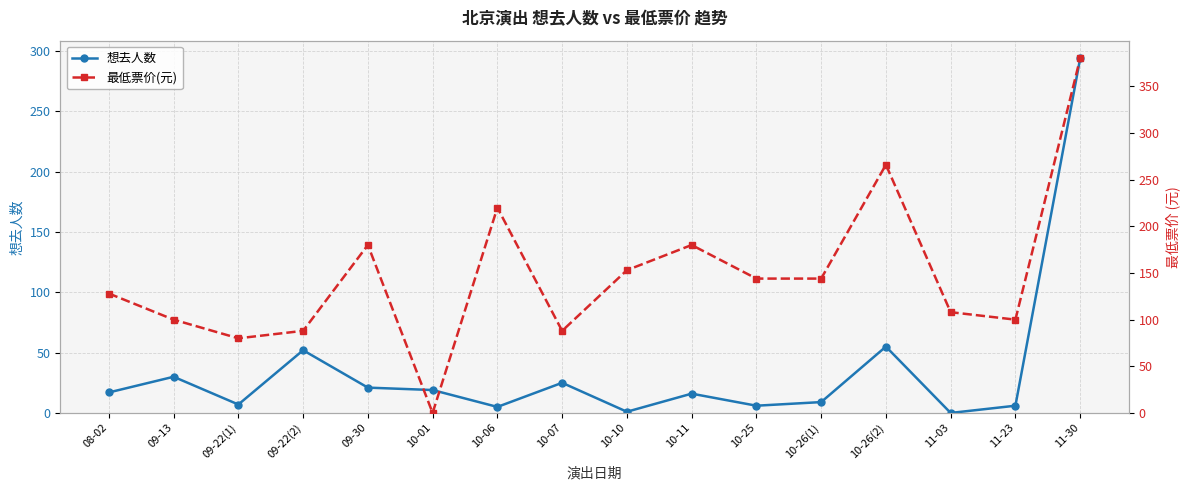

Between 09-22(1) and 11-30, which series saw the biggest shift?

最低票价(元)